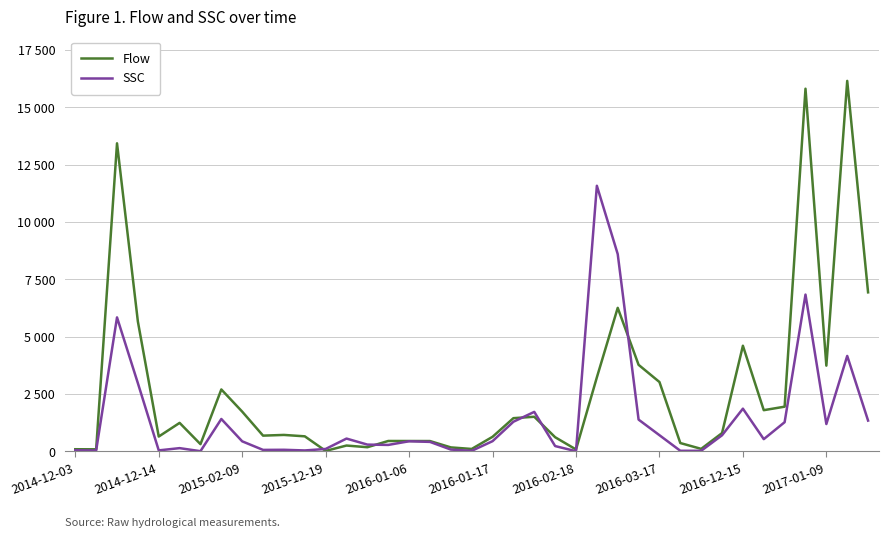

What are all the series names shown in the legend?

Flow, SSC